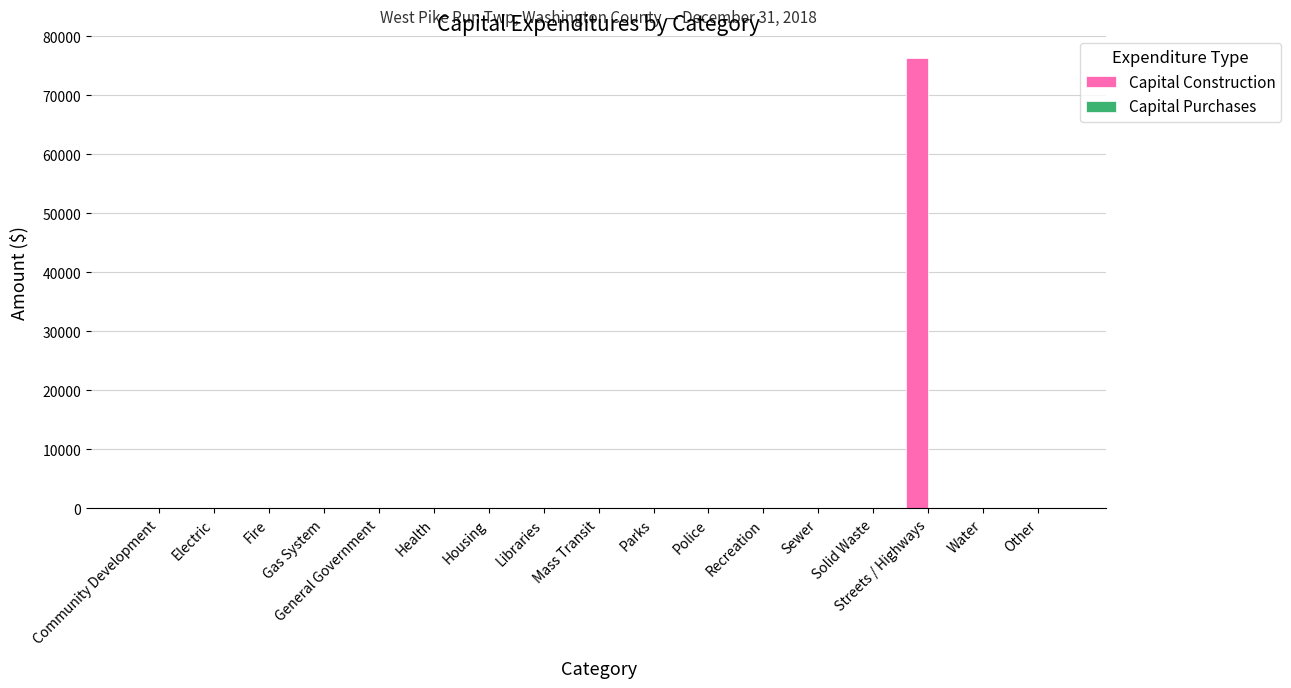

How many series are shown in this chart?

1